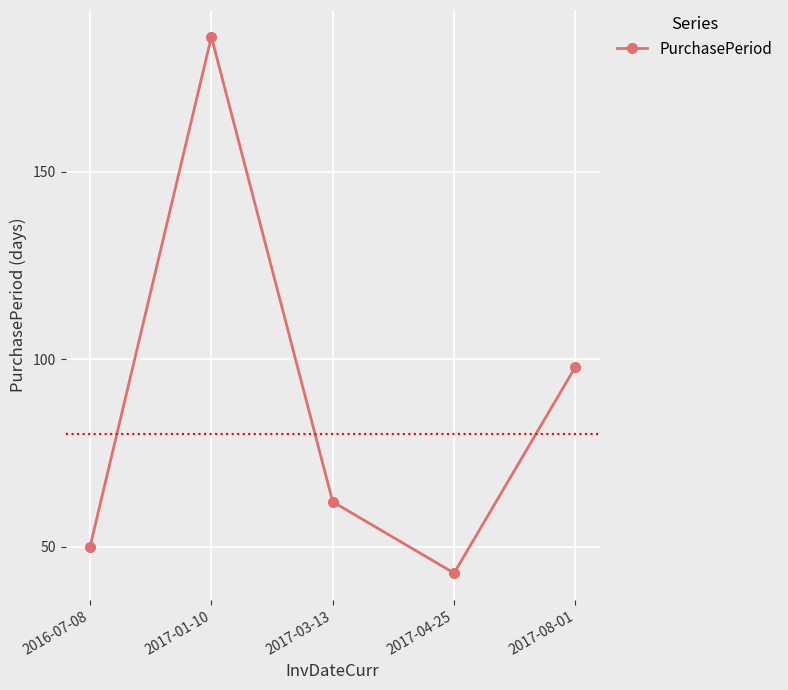

What is the difference between the values at 2017-01-10 and 2017-08-01?

88